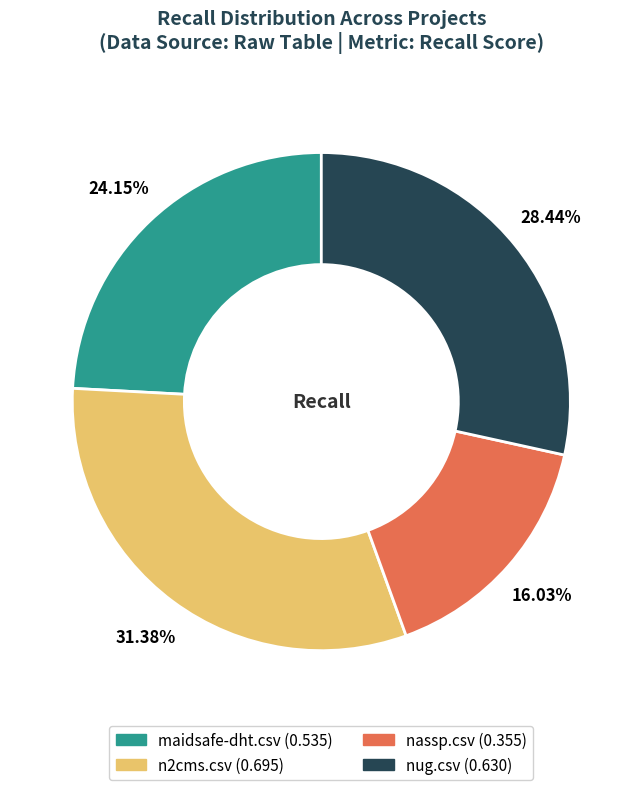

What is the smallest slice in the pie chart?

nassp.csv